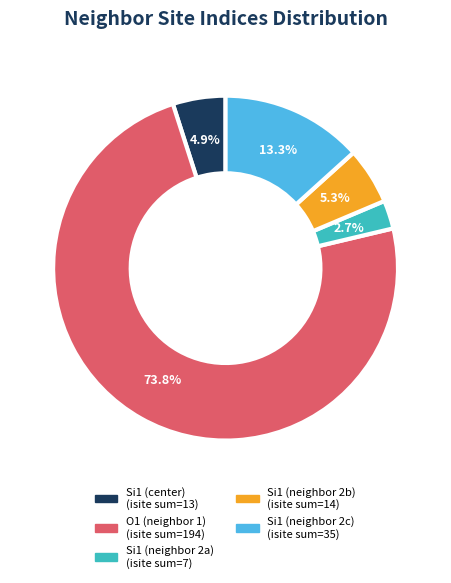

Is there any slice that represents more than half of the pie?

Yes